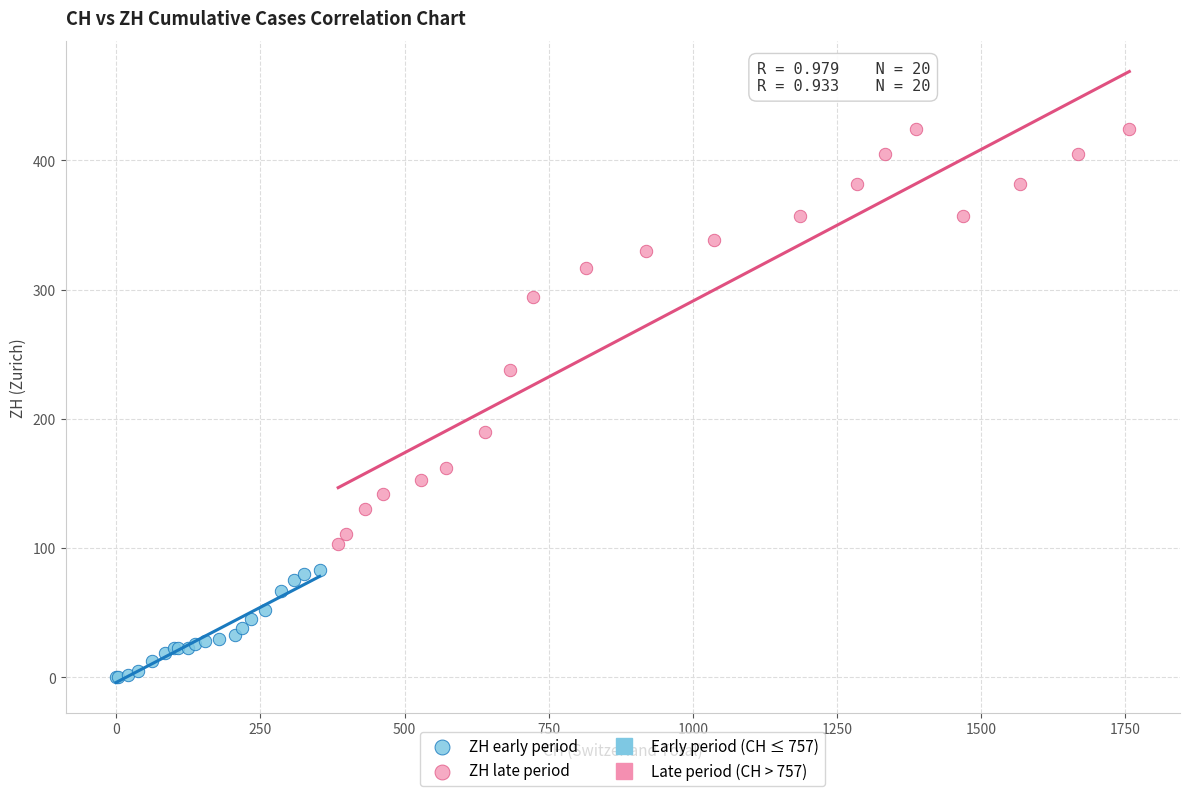

Which series reaches the maximum Y coordinate?

ZH late period